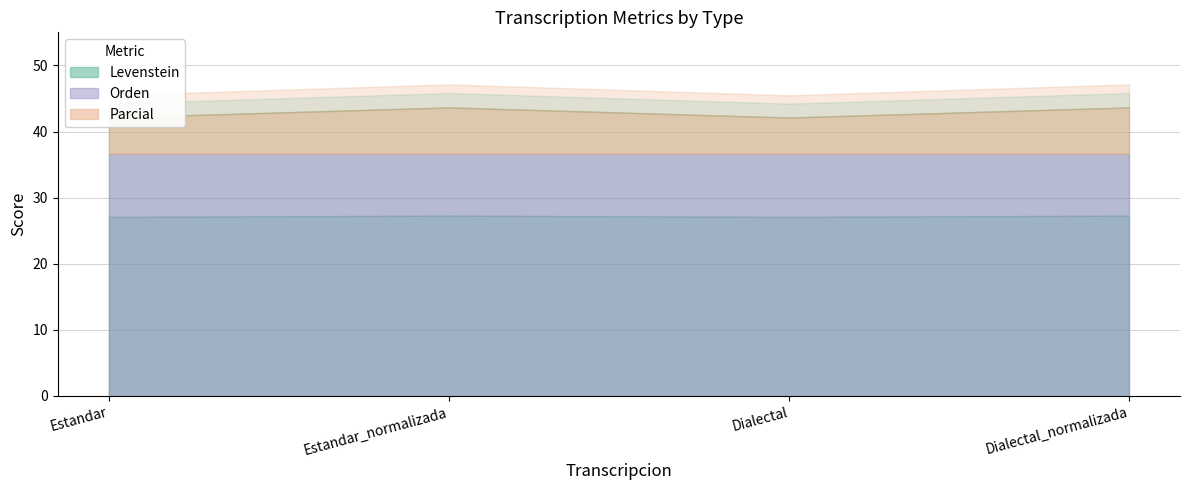

How many lines are shown in the chart?

3